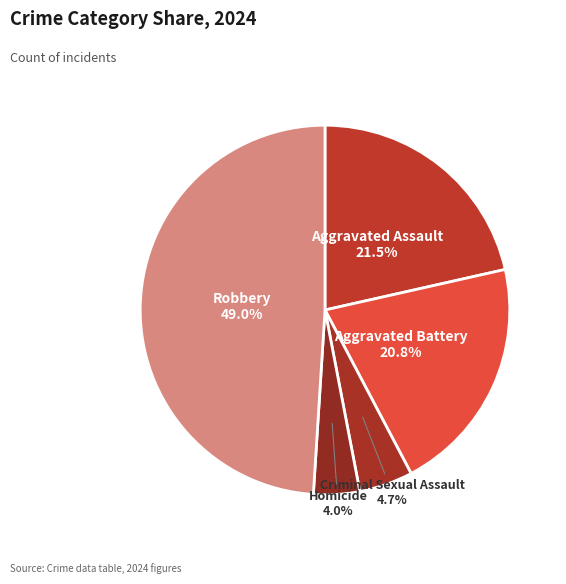

What is the smallest slice in the pie chart?

Homicide